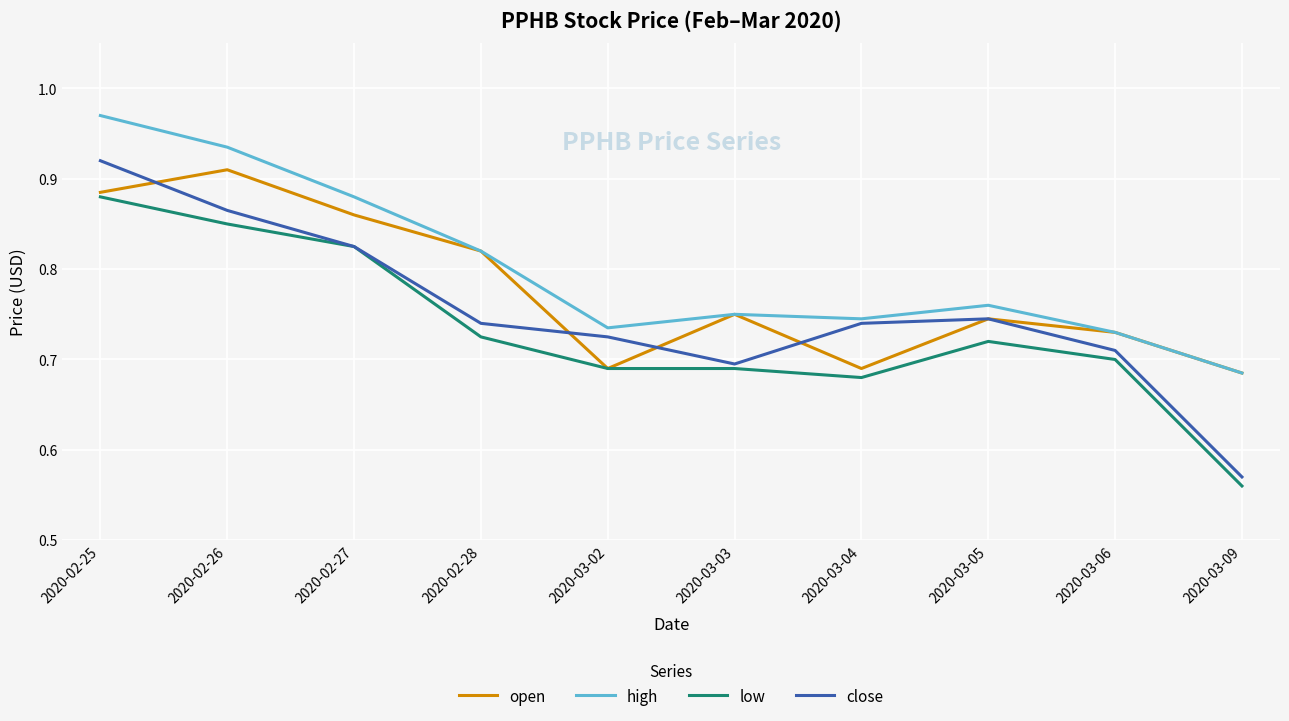

What is the difference between the maximum and minimum values in the open series?

0.2